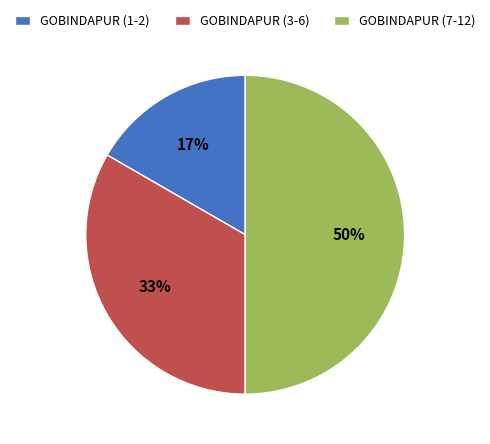

What is the smallest slice in the pie chart?

GOBINDAPUR (1-2)